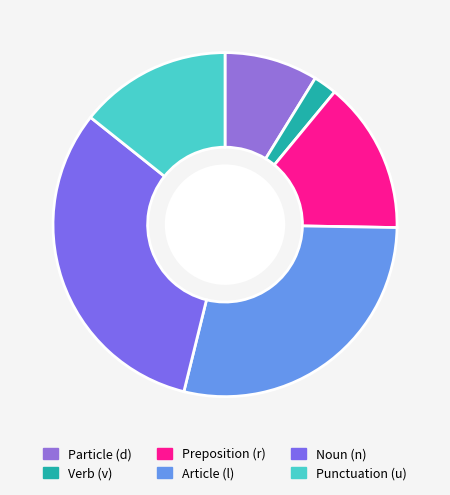

Count the number of slices in the pie.

6